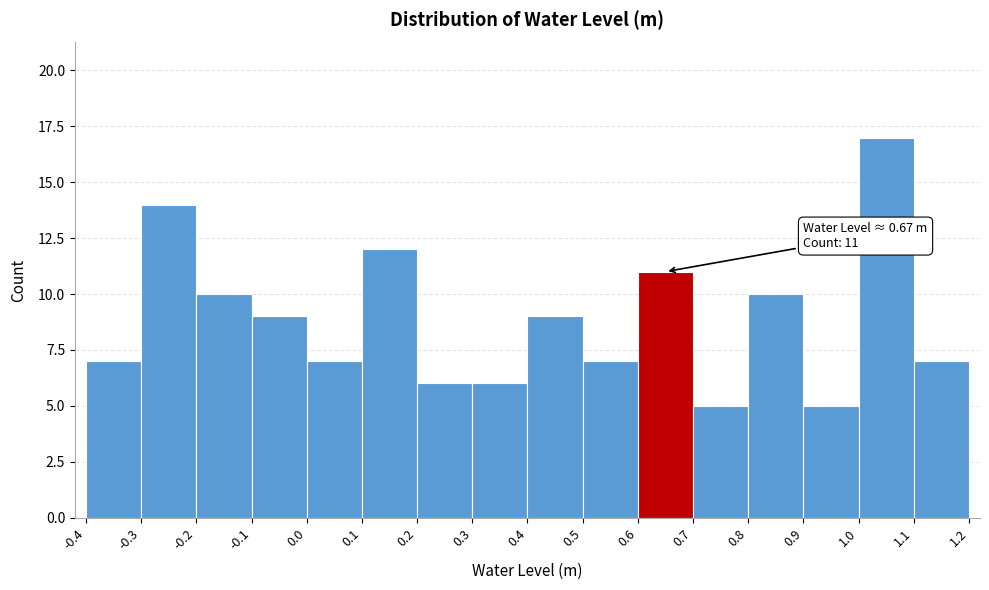

Which range on the x-axis has the tallest bar?

1.0 to 1.1